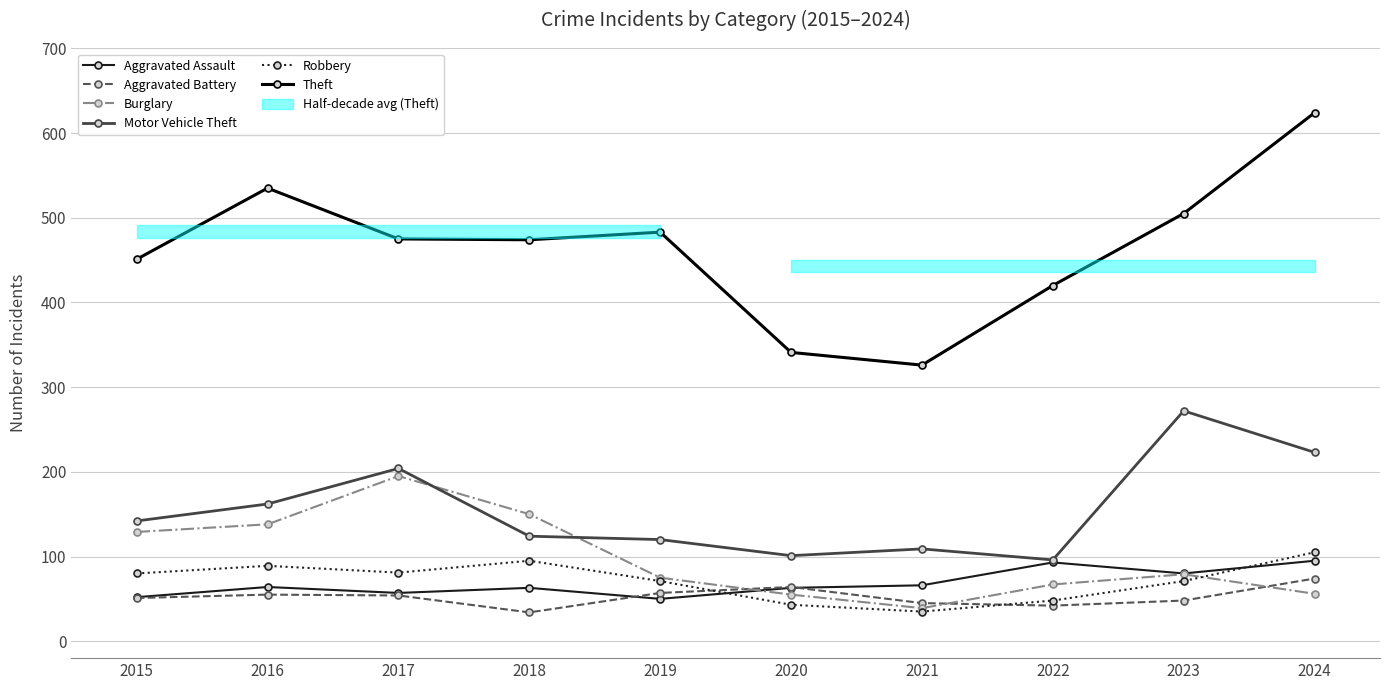

In Motor Vehicle Theft, how many points are higher than both neighbors (excluding endpoints)?

3